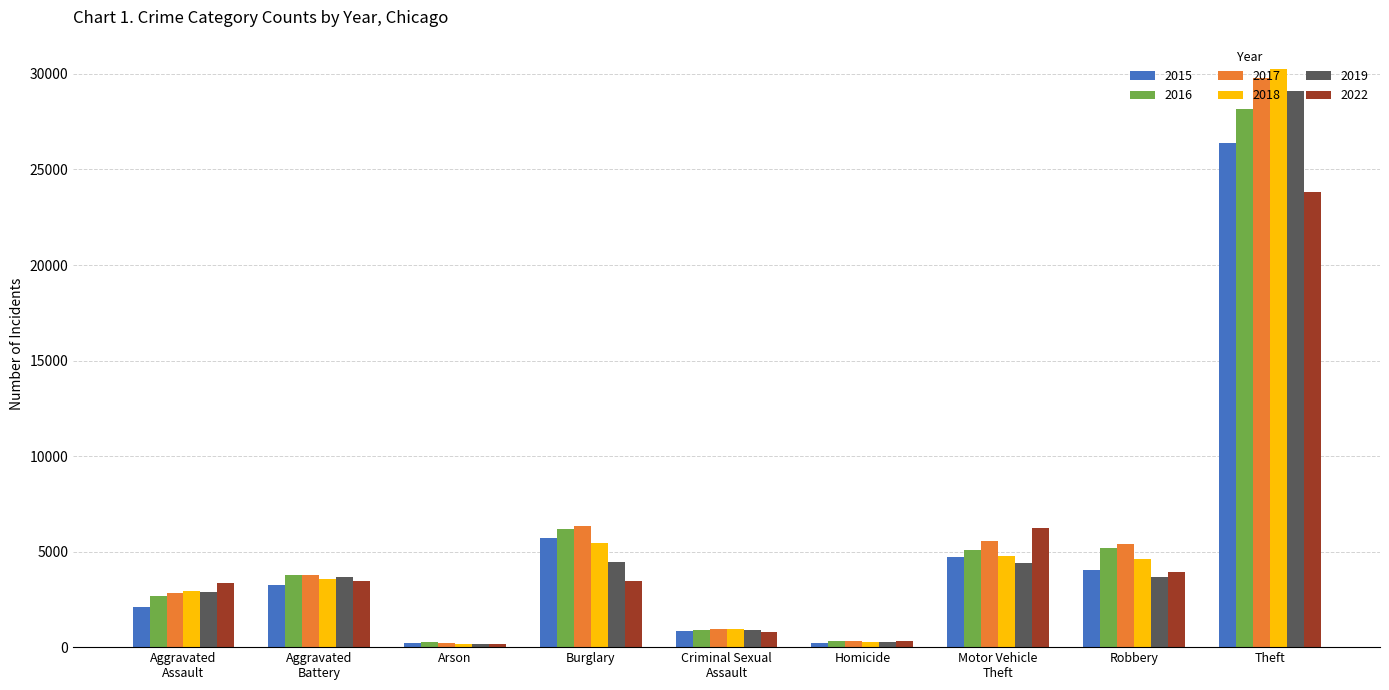

Between Arson and Robbery, which series saw the biggest shift?

2017